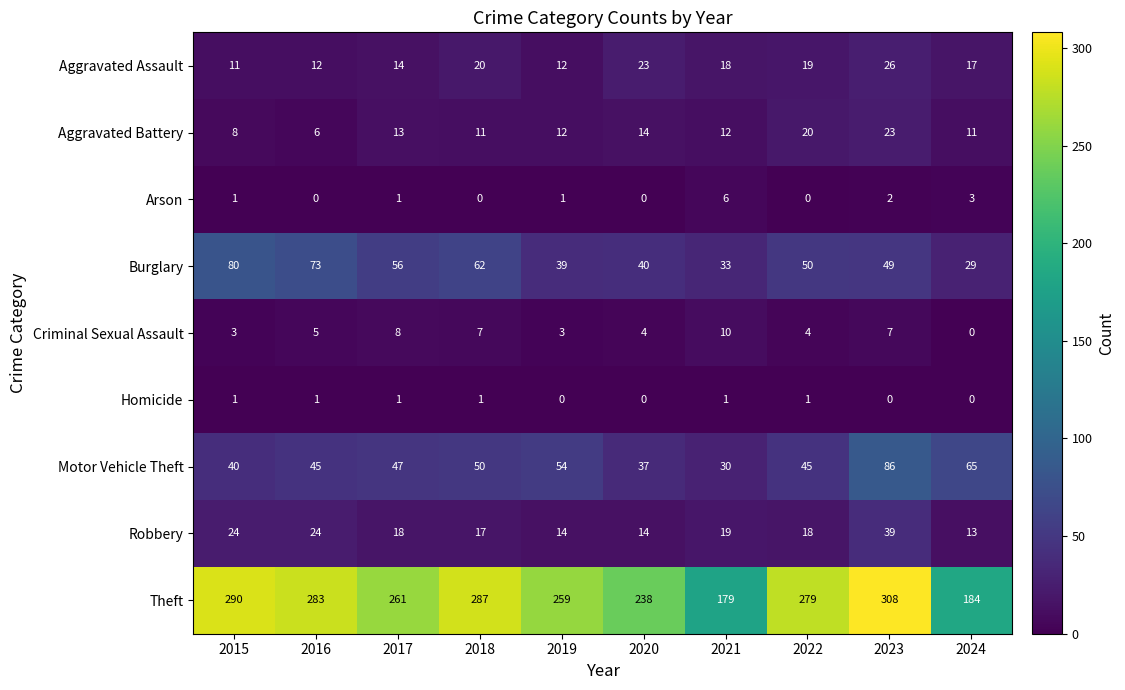

At how many categories does at least one series exceed 7?

10